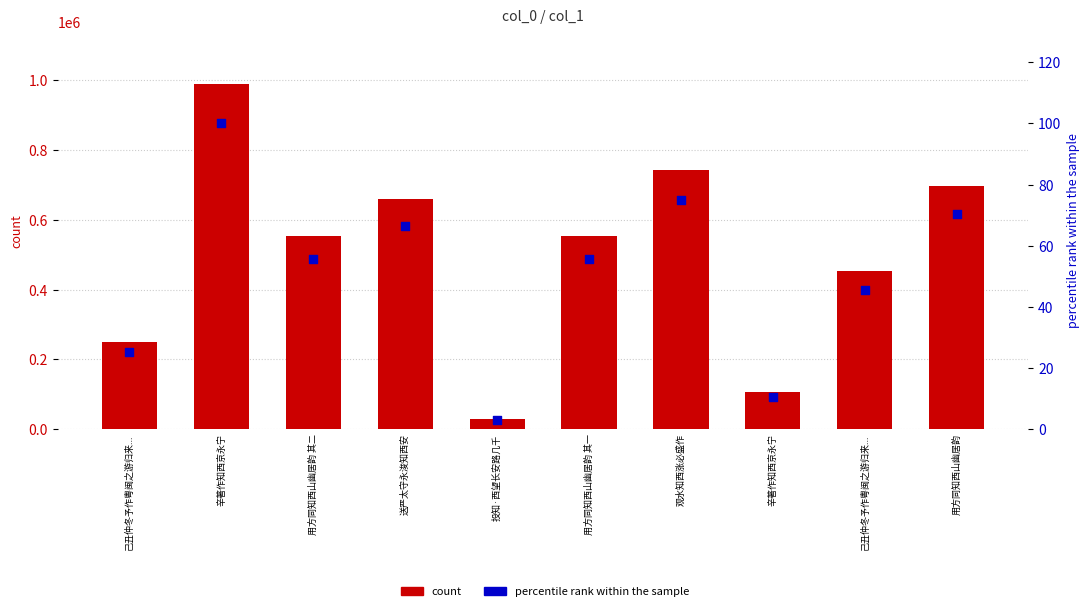

At which category is the sum across all series the highest?

辛著作知西京永宁